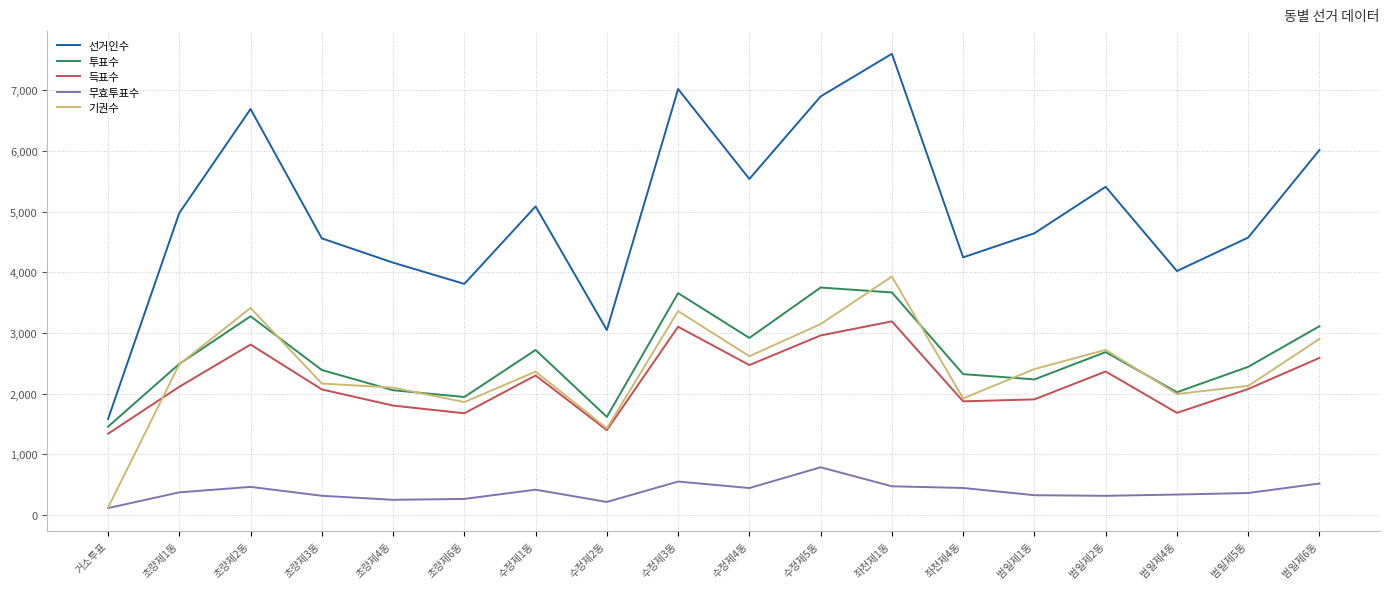

Is it true that 선거인수 equals 4977 at 초량제1동?

True